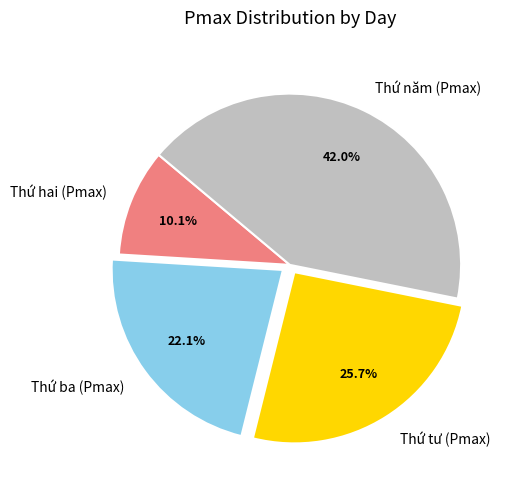

Approximately how many times larger is the value at Thứ hai (Pmax) compared to Thứ tư (Pmax)?

0.4